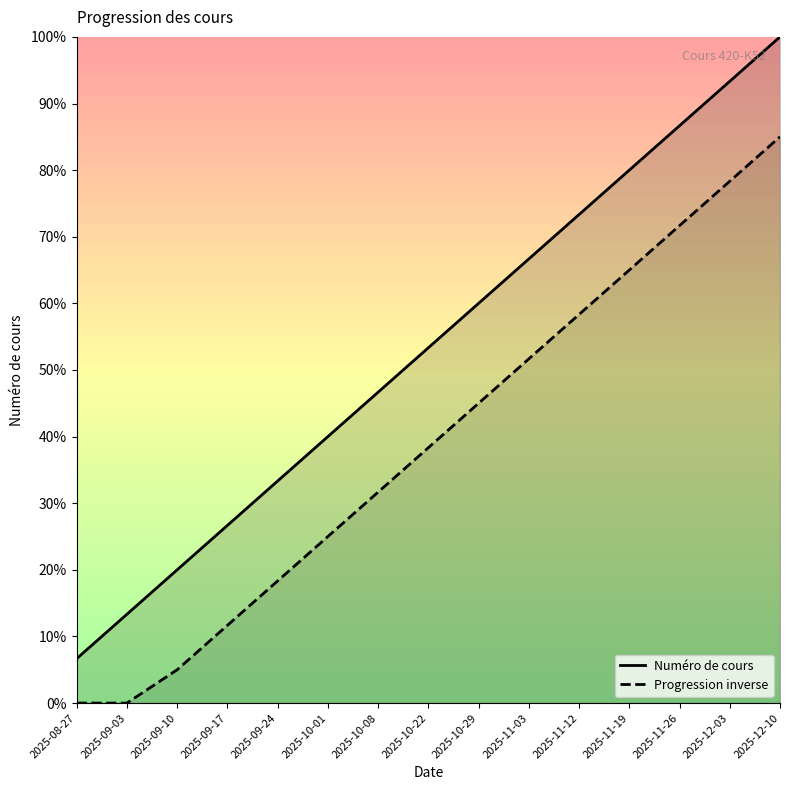

What is the total value across all series at 2025-09-10?

25.0